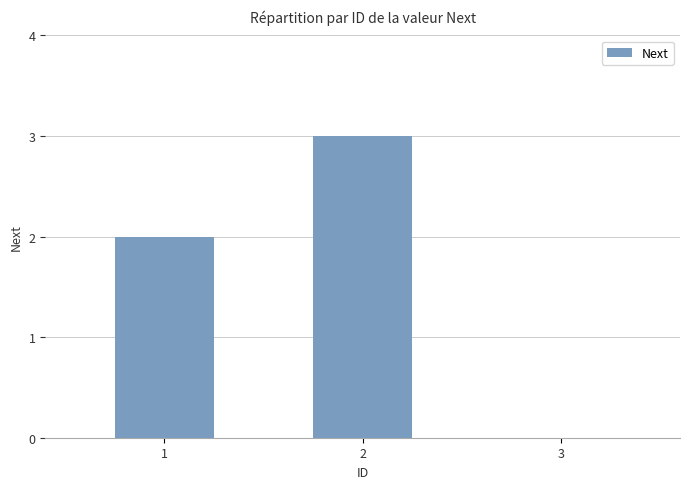

What is the maximum value shown in the chart?

3